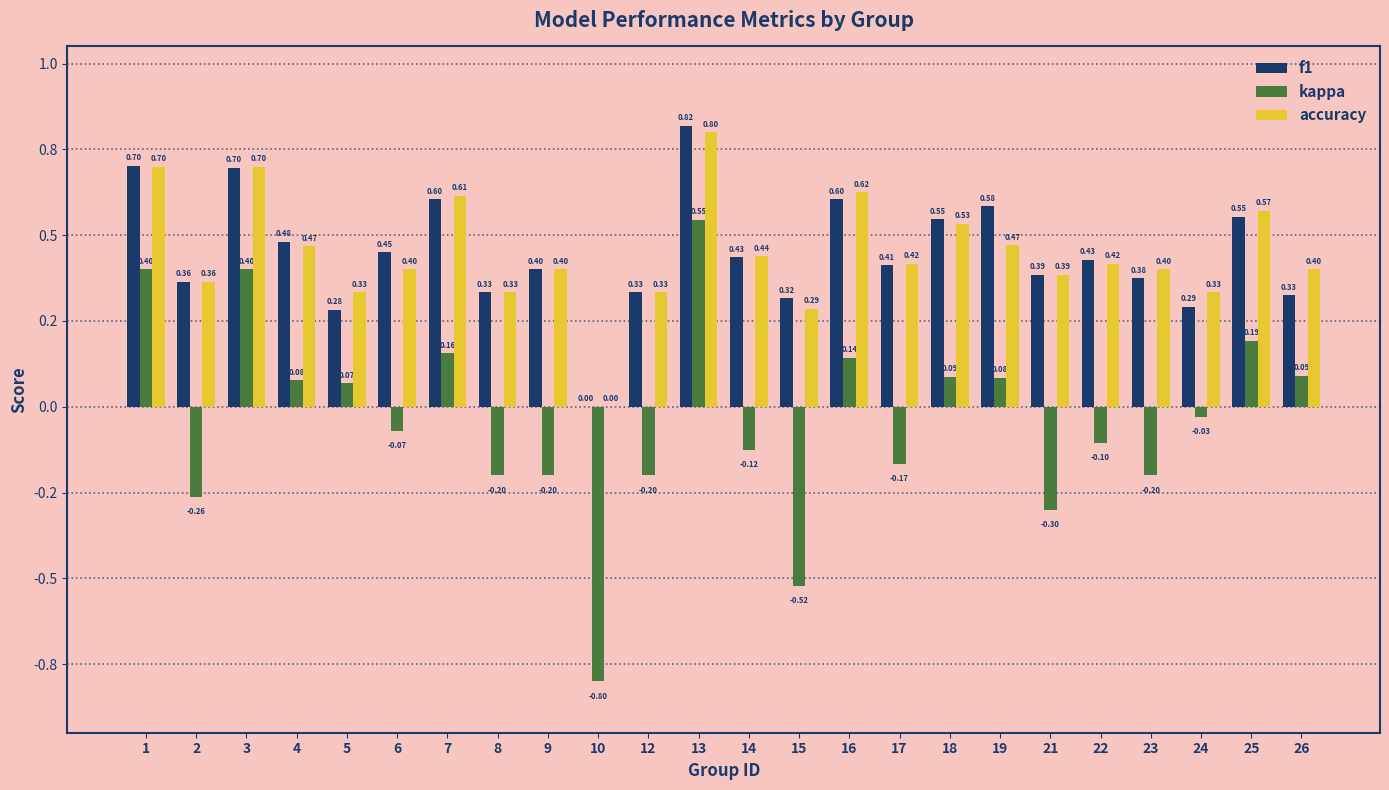

At which category is the sum across all series the highest?

13